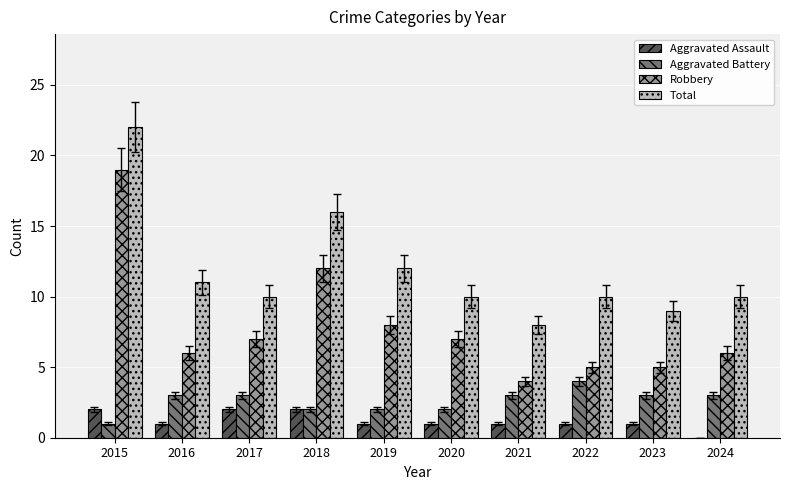

Reading left to right, list all the values displayed in this chart.

Aggravated Assault: 2	1	2	2	1	1	1	1	1	0
Aggravated Battery: 1	3	3	2	2	2	3	4	3	3
Robbery: 19	6	7	12	8	7	4	5	5	6
Total: 22	11	10	16	12	10	8	10	9	10